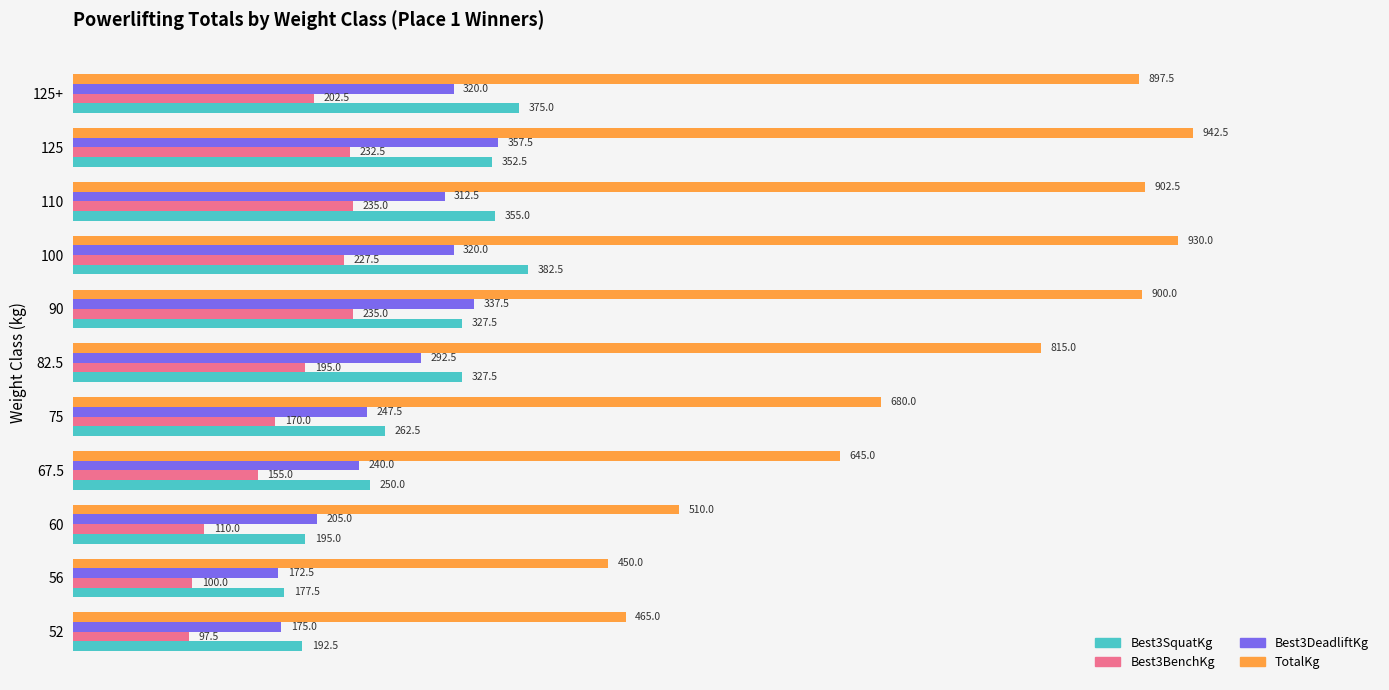

What is the highest value of the Best3DeadliftKg series?

357.5